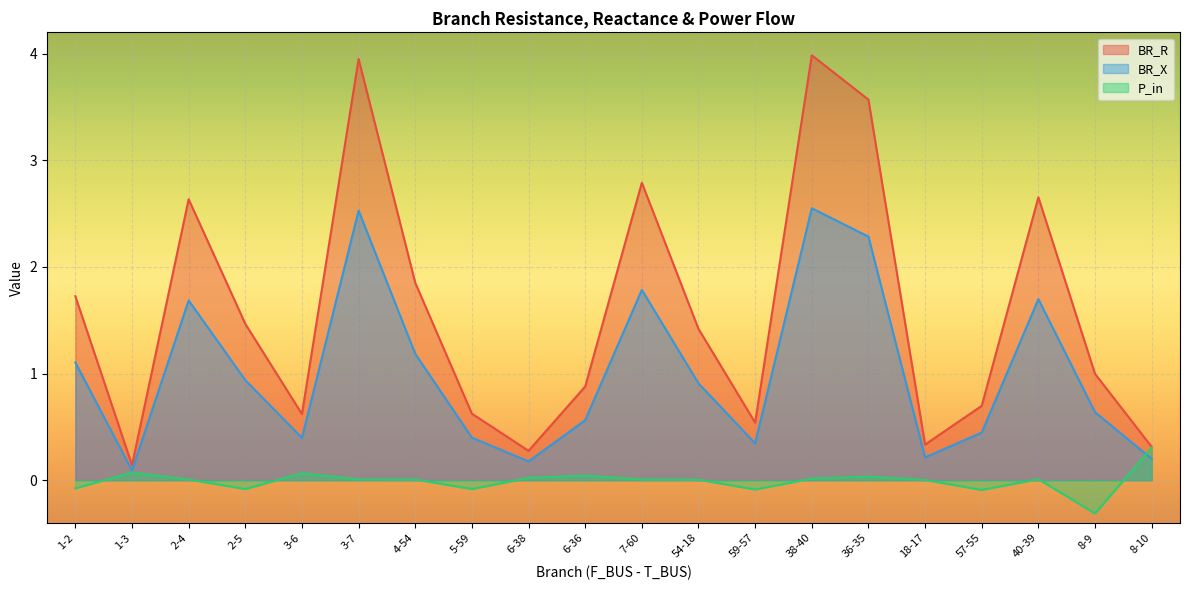

What is the minimum value shown in the chart?

-0.3